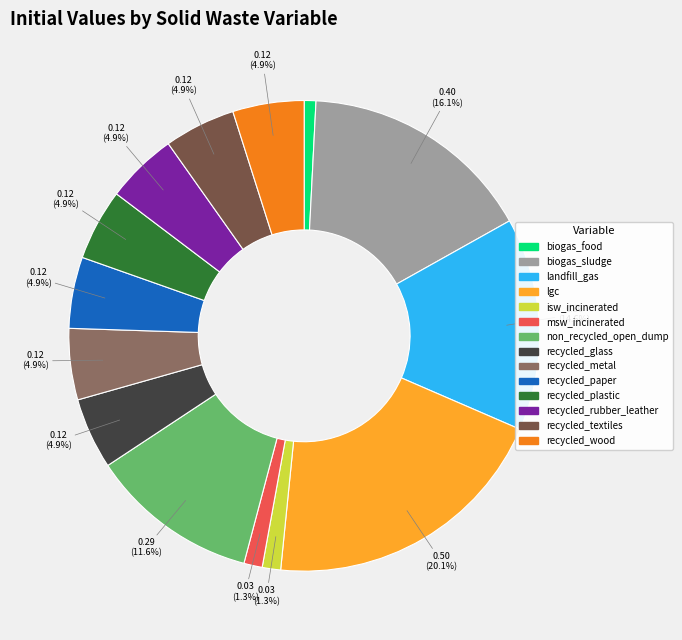

Is there any slice that represents more than half of the pie?

No